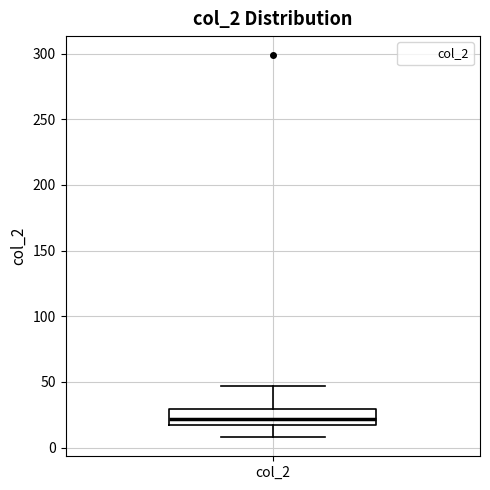

Read this box plot against the y-axis: the position of the median line, the range covered by the box, and the ends of both whiskers. The values are not printed on the chart, so give them approximately, as read against the axis.

median 20 (just above the box's lower edge), box 20 to 30, whiskers 10 to 45